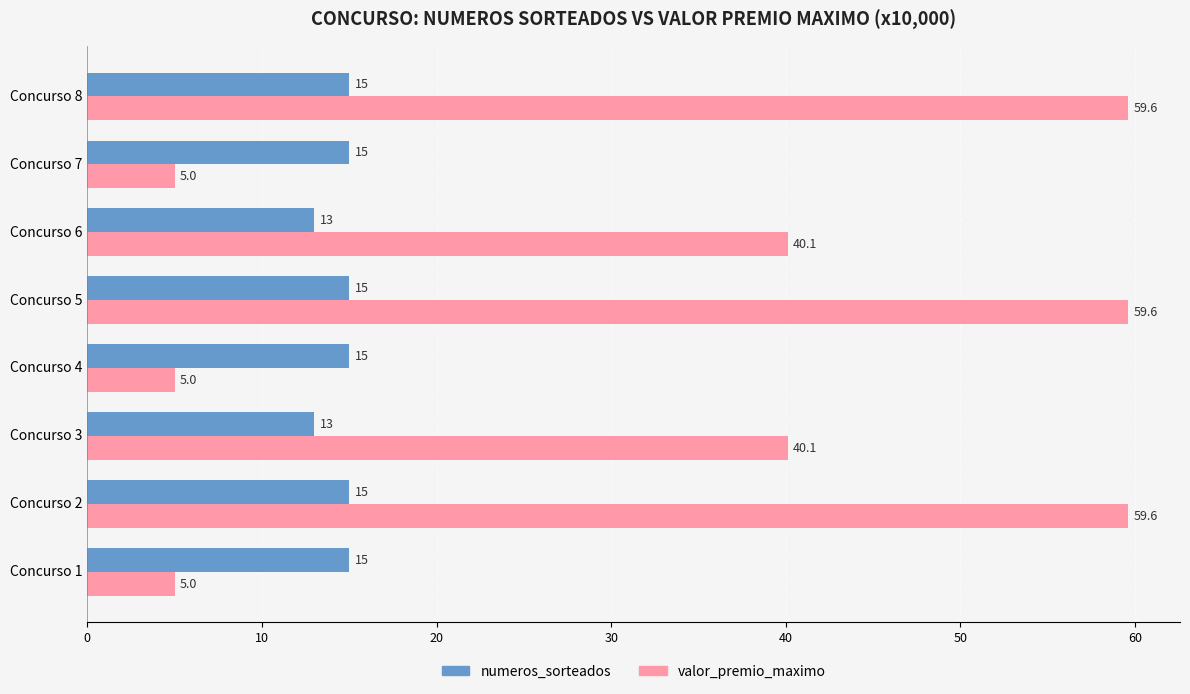

Is it true that valor_premio_maximo equals 6.9 at Concurso 4?

False